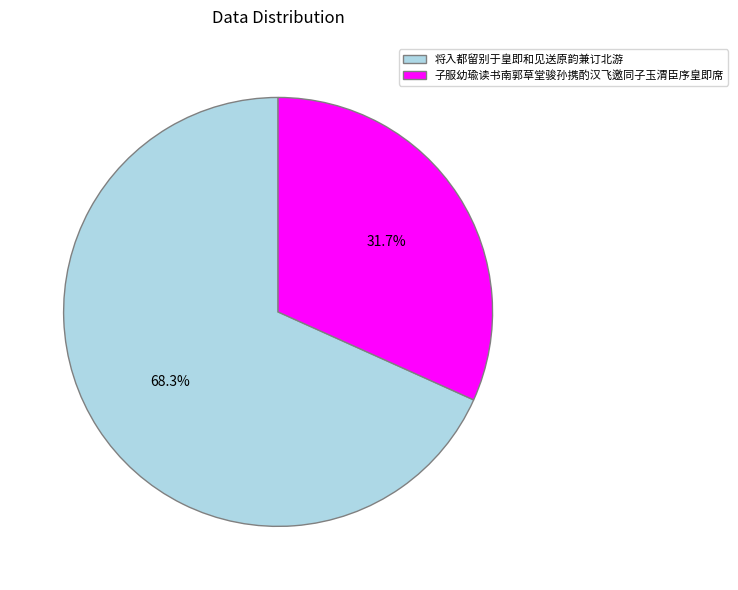

Which has a higher value, 子服幼瑜读书南郭草堂骏孙携酌汉飞邀同子玉渭臣序皇即席 or 将入都留别于皇即和见送原韵兼订北游?

将入都留别于皇即和见送原韵兼订北游